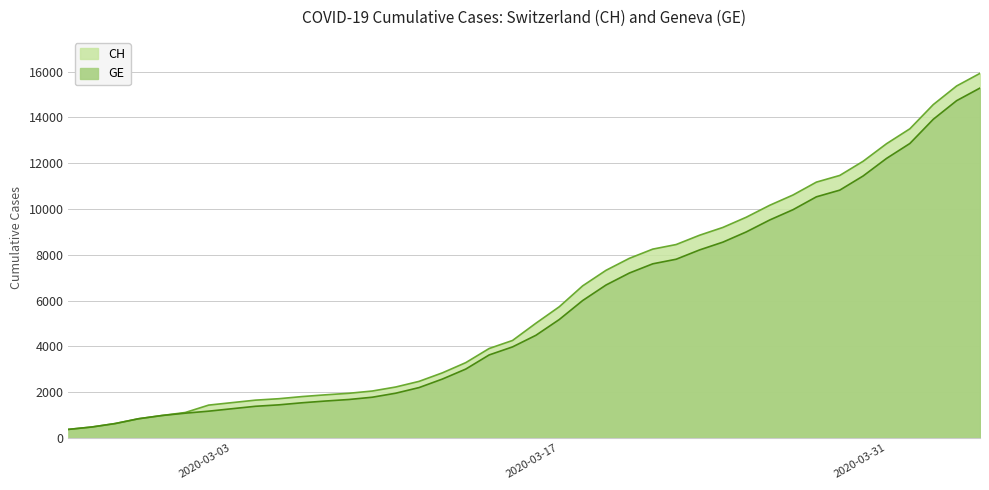

Does the chart have visible grid lines?

Yes